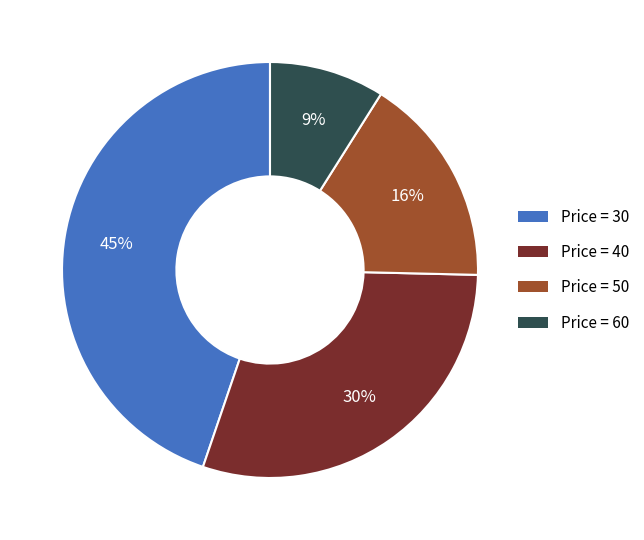

The Price = 50 slice represents 21% of the pie. True or false?

False